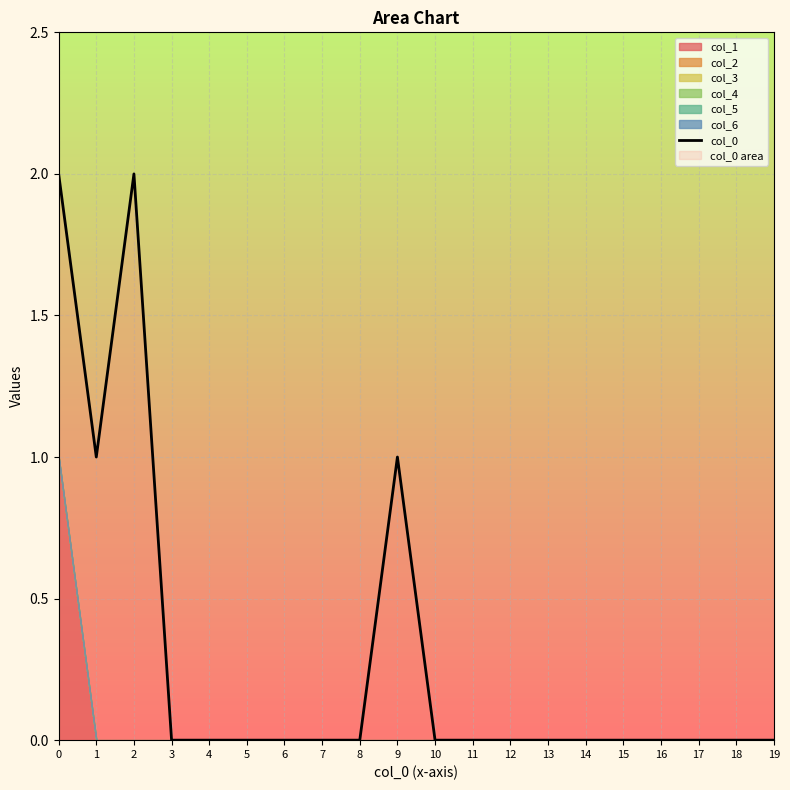

The chart shows a value of 0 at 4. True or false?

True